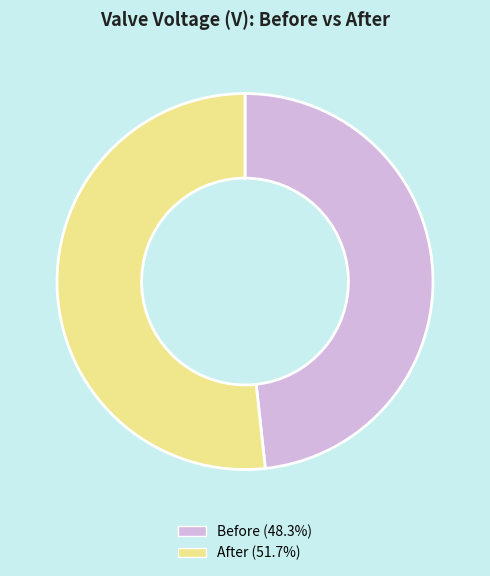

Is the sum of Before and After greater than half?

Yes